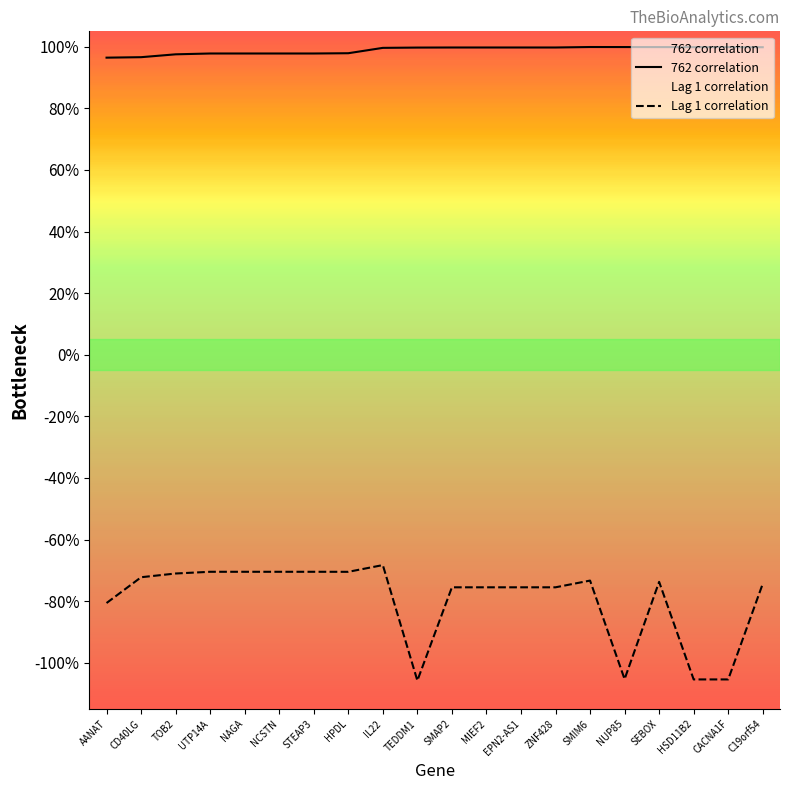

List the series in order of their overall mean, lowest first.

Lag 1 correlation, 762 correlation